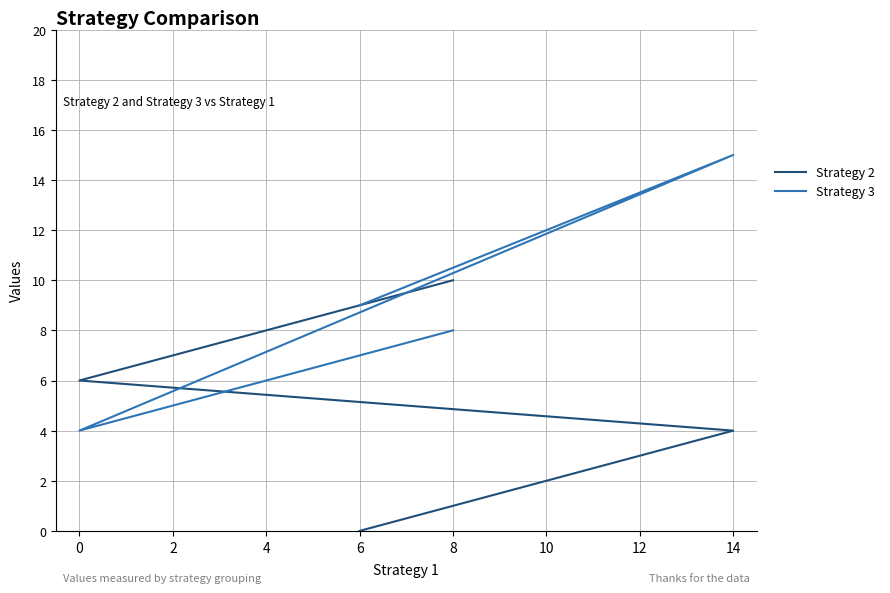

What is the difference between the second highest and second lowest values in the Strategy 2 series?

6